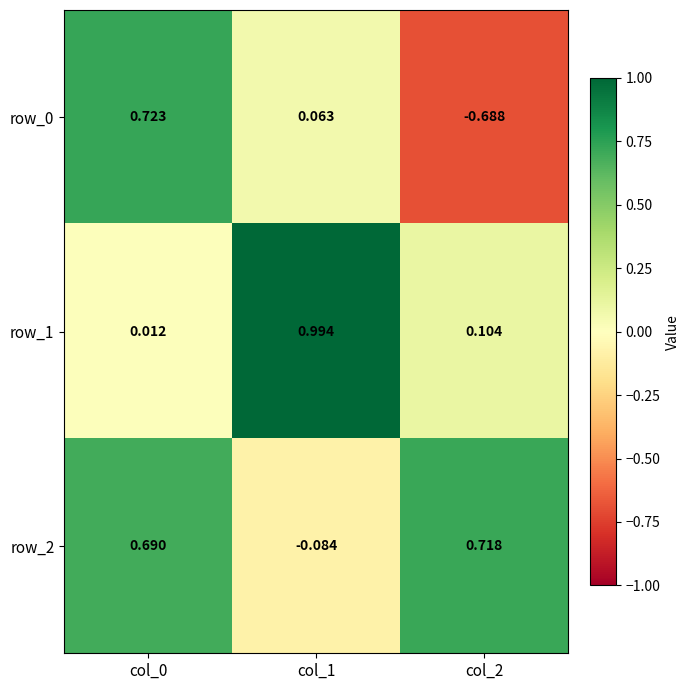

Is the value of row_0 at col_1 greater than the value of row_2 at col_2?

No